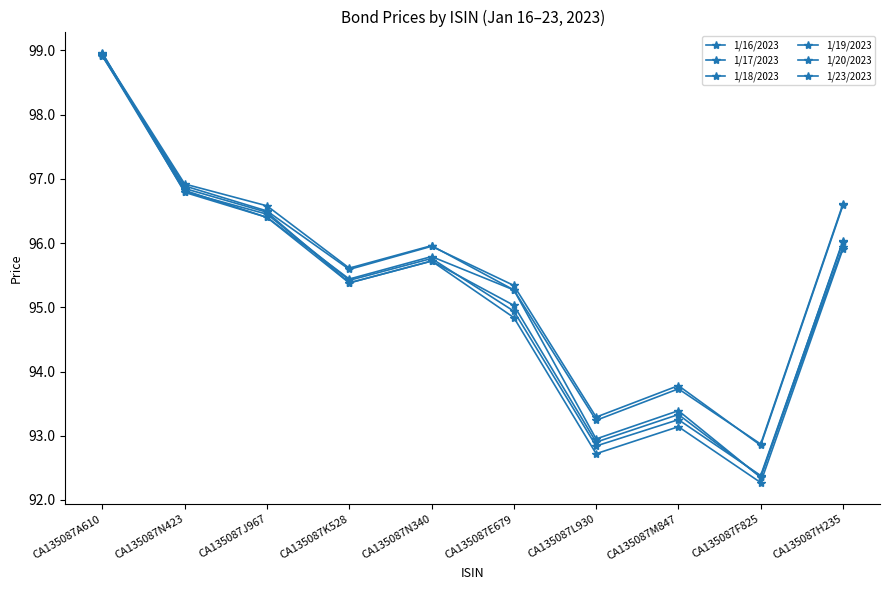

What position from the right is CA135087A610?

10